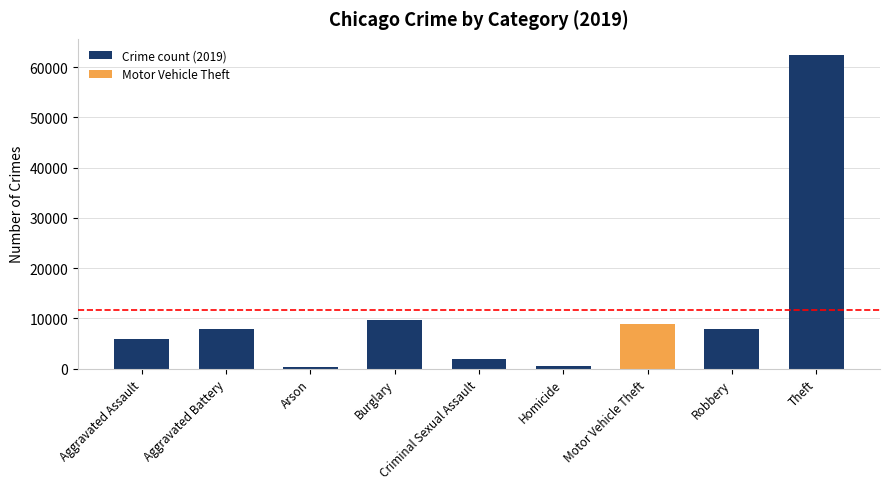

What is the greatest value displayed?

62498